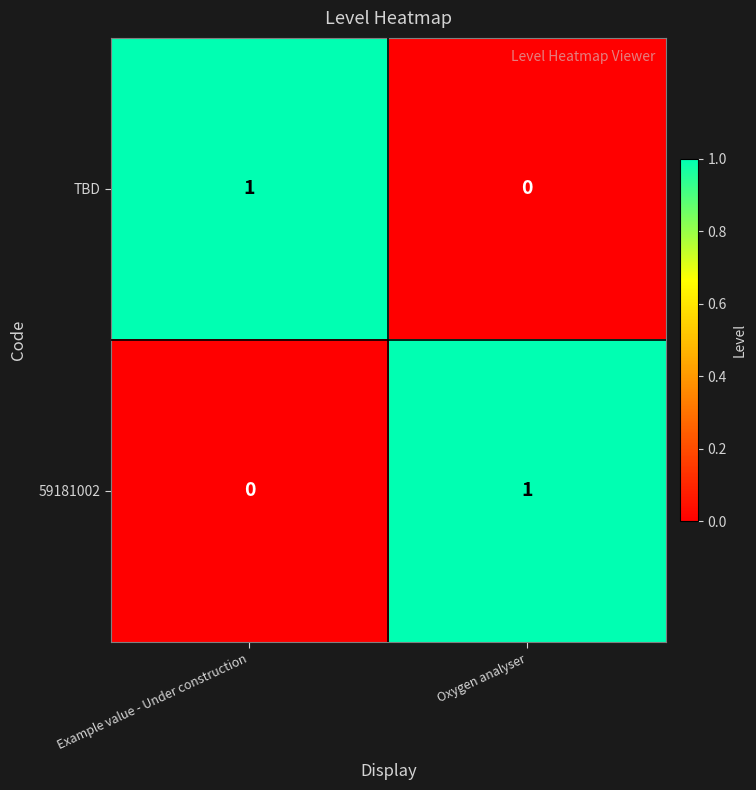

At which label does TBD reach its minimum?

Oxygen analyser